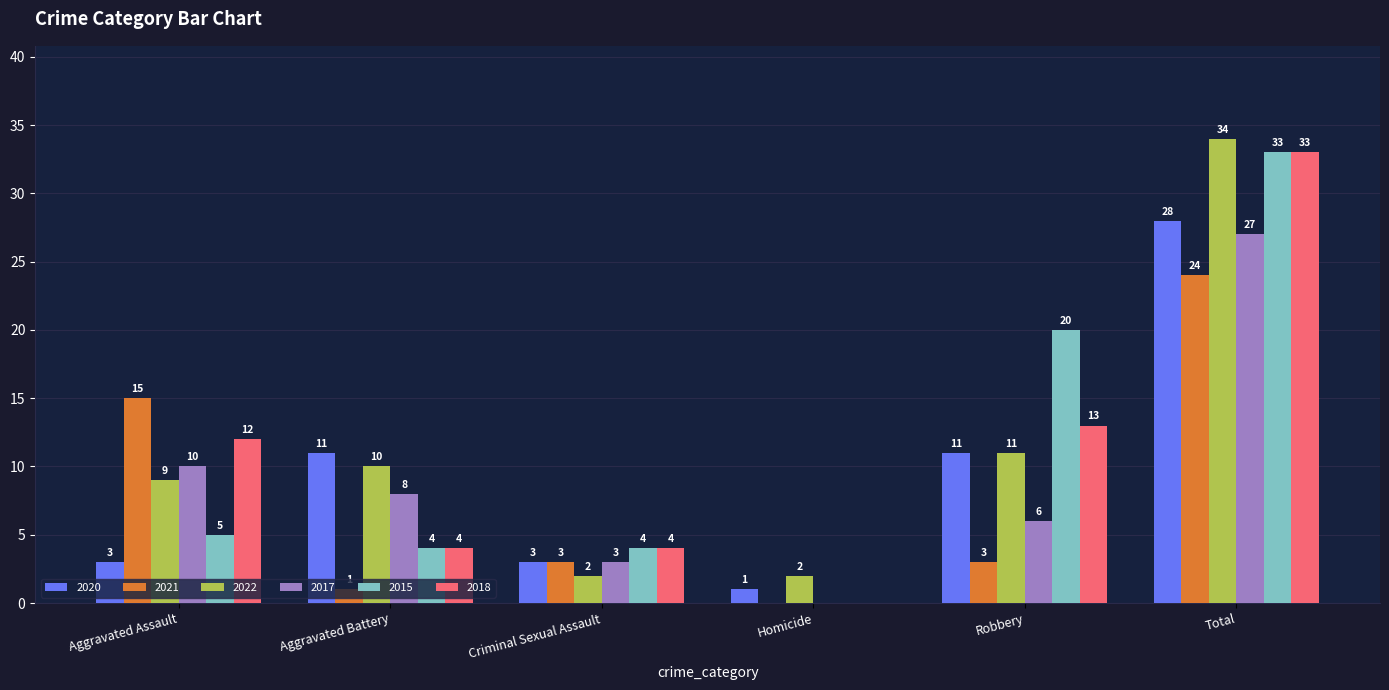

The 2022 series shows 5 at Aggravated Assault. True or false?

False